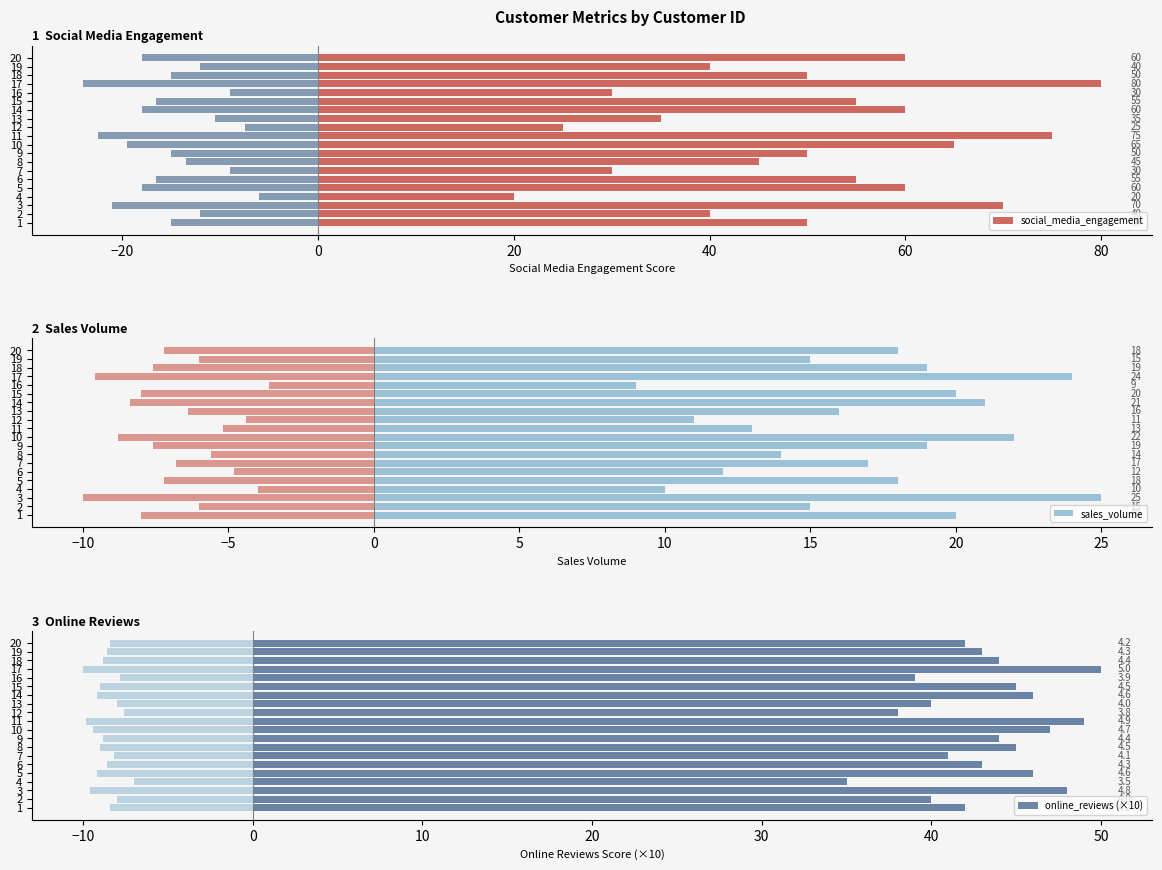

Which series has the largest range (max minus min)?

social_media_engagement